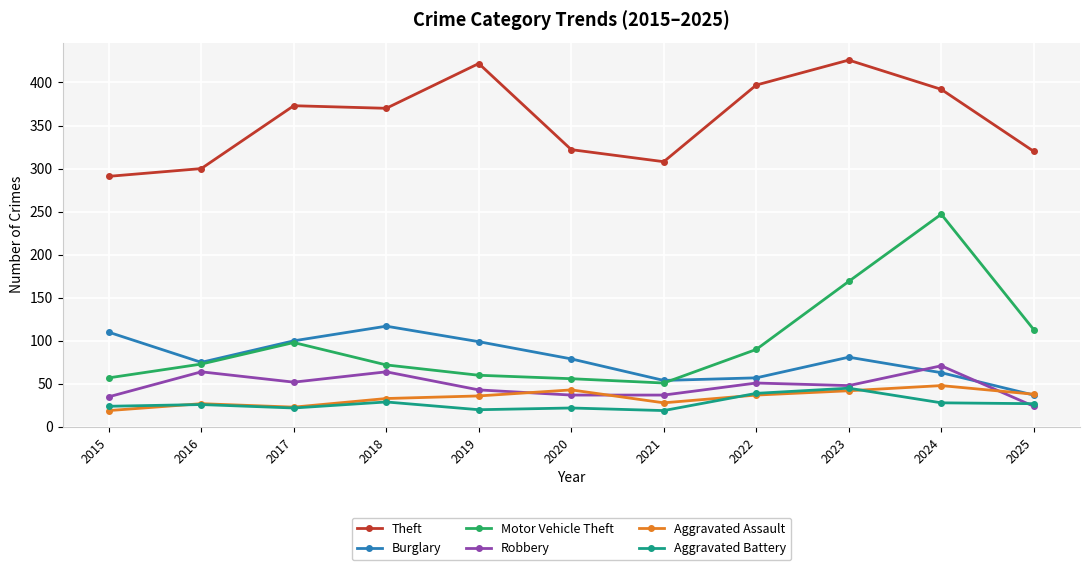

At which category is the sum across all series the highest?

2024